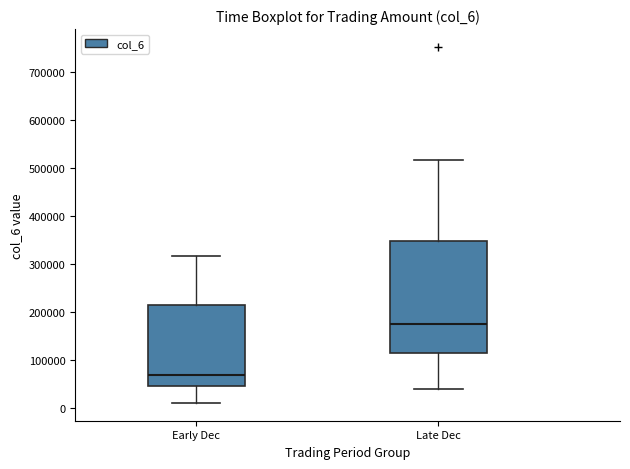

Where does the lower whisker of the box for Late Dec end on the y-axis? The values are not printed on the chart, so give them approximately, as read against the axis.

40000